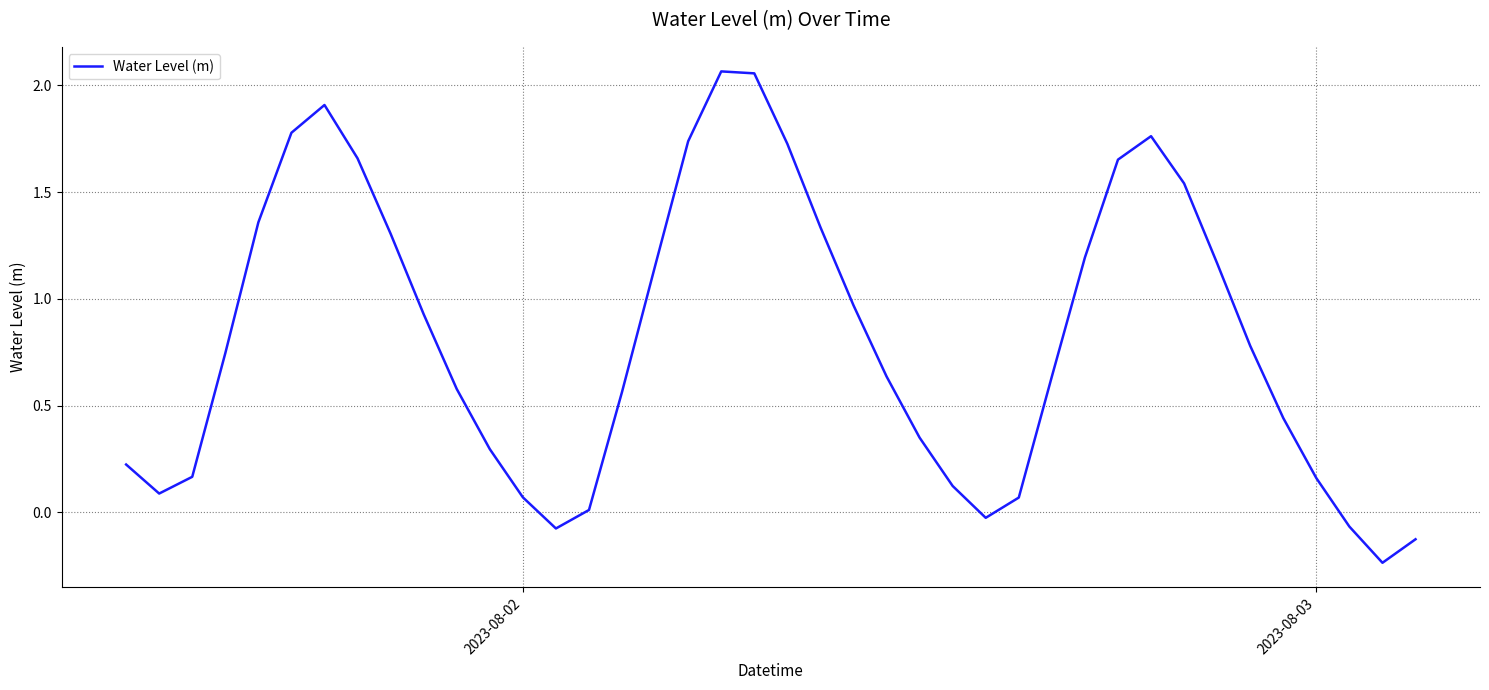

What is the difference between the maximum and minimum values?

2.3